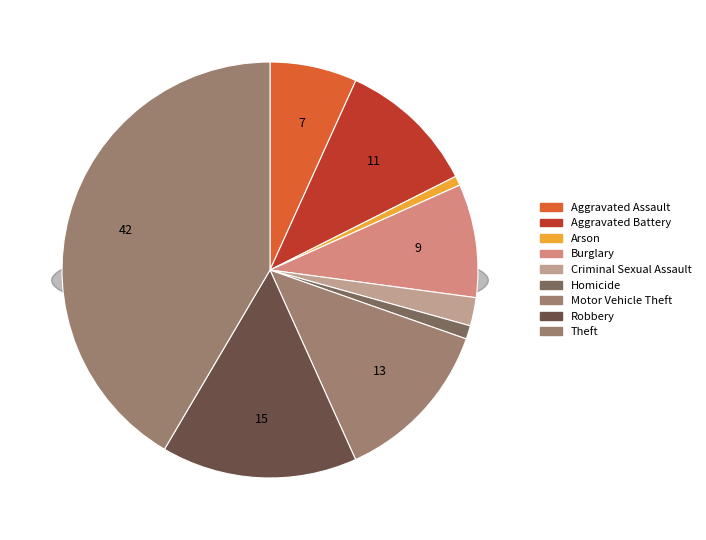

The Aggravated Assault slice represents 12% of the pie. True or false?

False